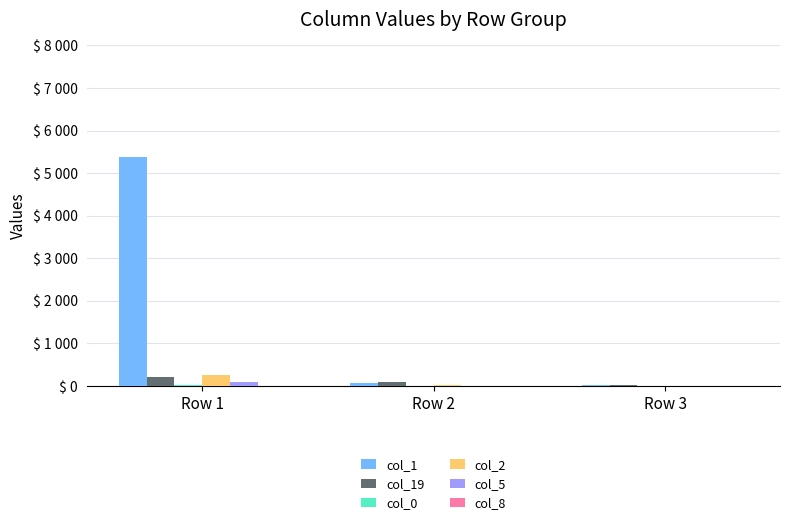

Are the bars grouped side by side (vs. stacked)?

Yes